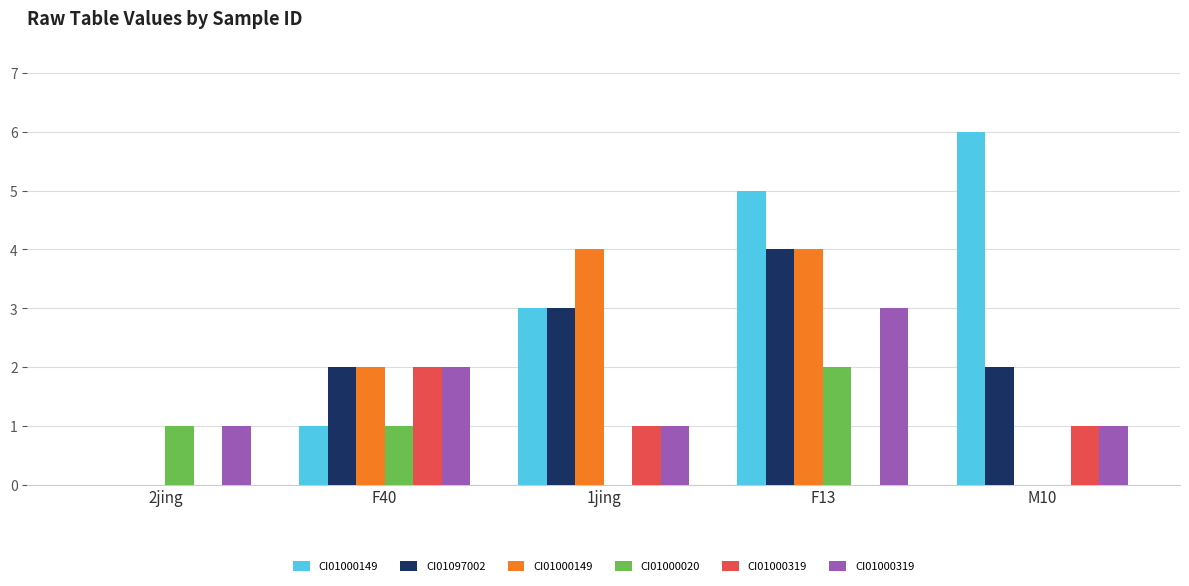

Which category has the highest value across all series?

M10